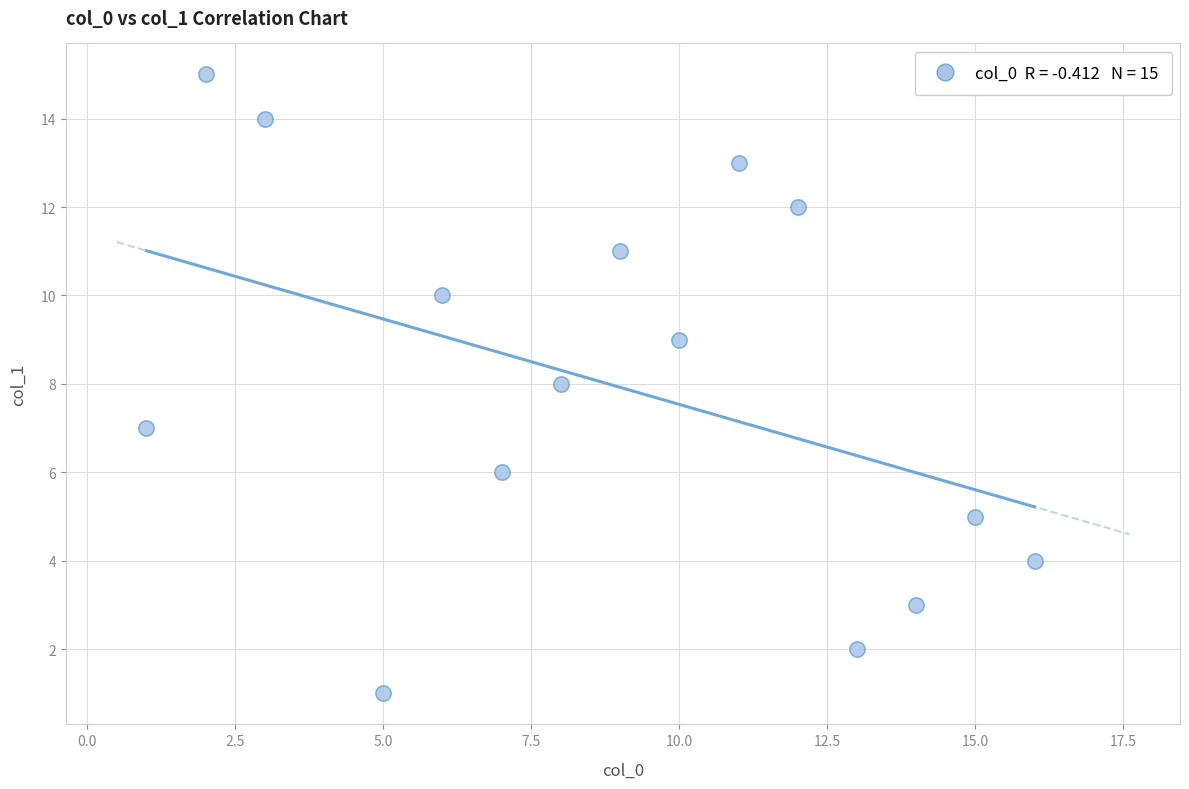

What is the range of Y values (max minus min)?

14